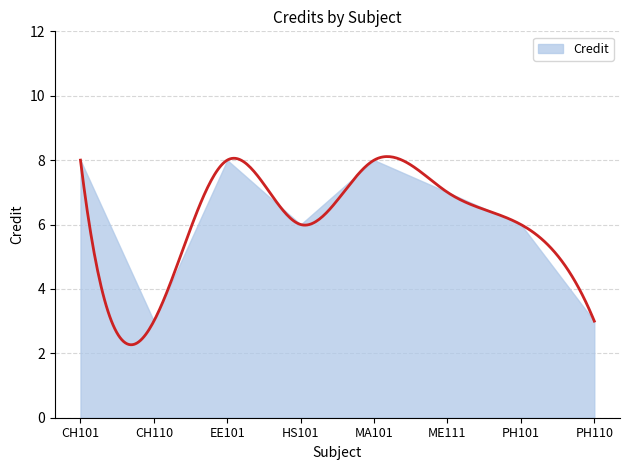

Approximately how many times larger is the value at PH101 compared to CH110?

2.0